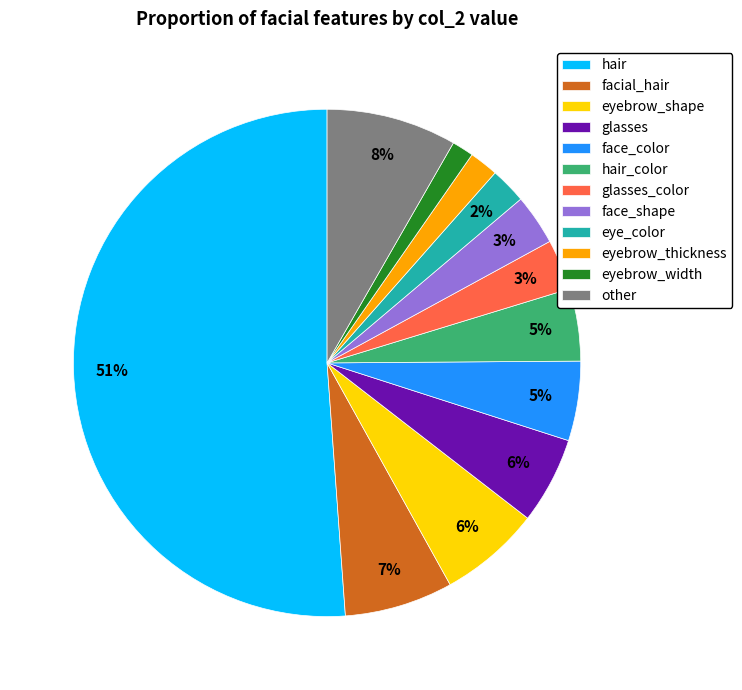

How many slices are in this pie chart?

12